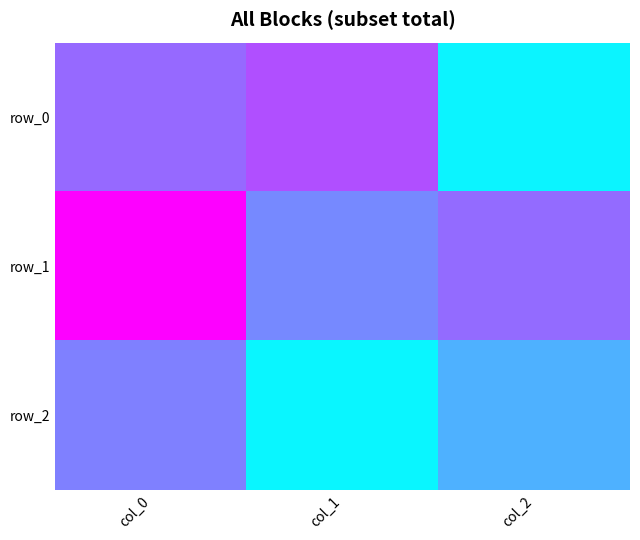

What is the sum of the row_0 values at col_0 and col_1?

0.6